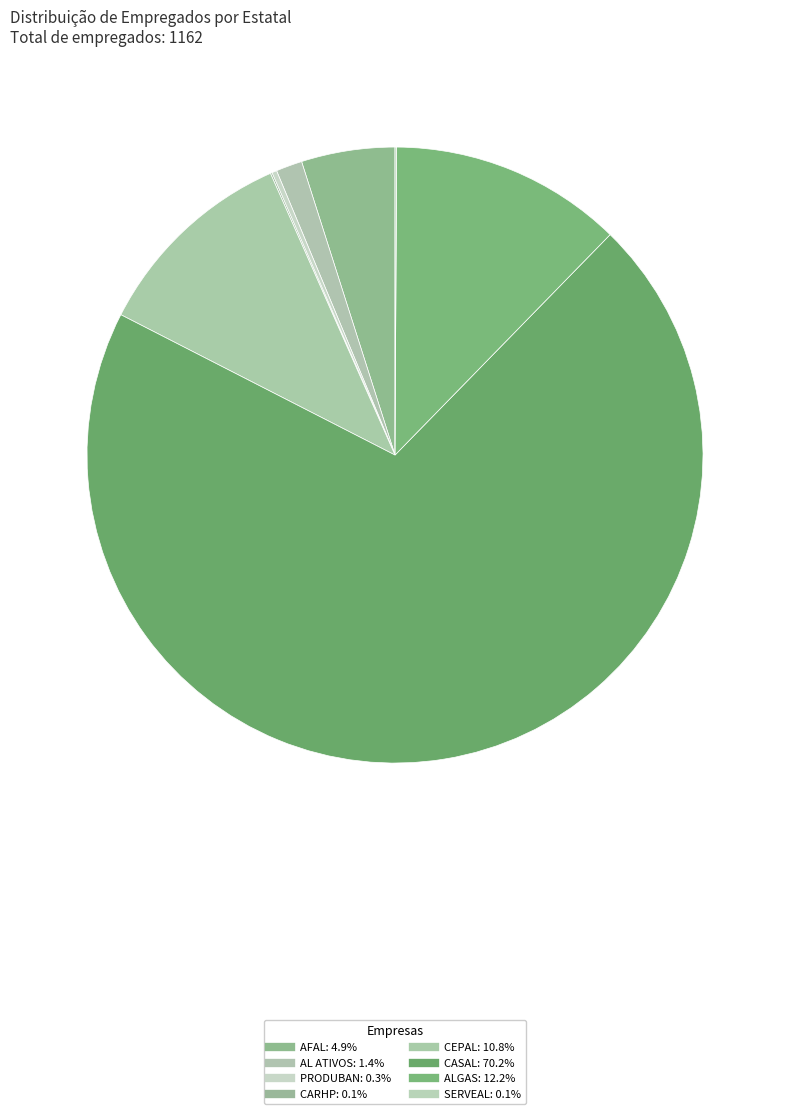

Which category has the biggest portion of the pie?

CASAL